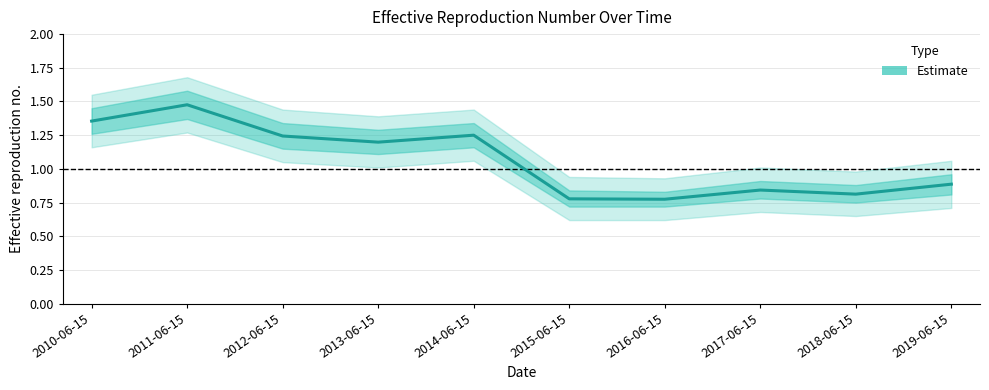

Which category has the lowest value across all series?

2016-06-15